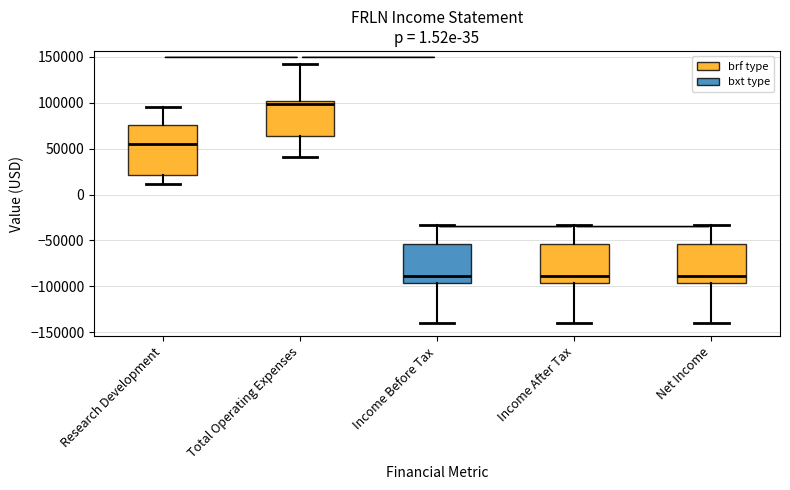

Comparing the boxes themselves (not the whiskers), which one is the tallest?

Research Development